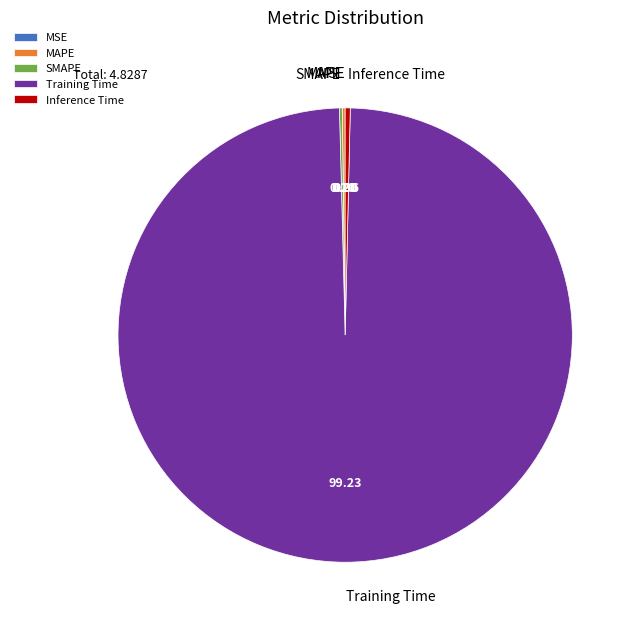

Which has a higher value, Training Time or Inference Time?

Training Time